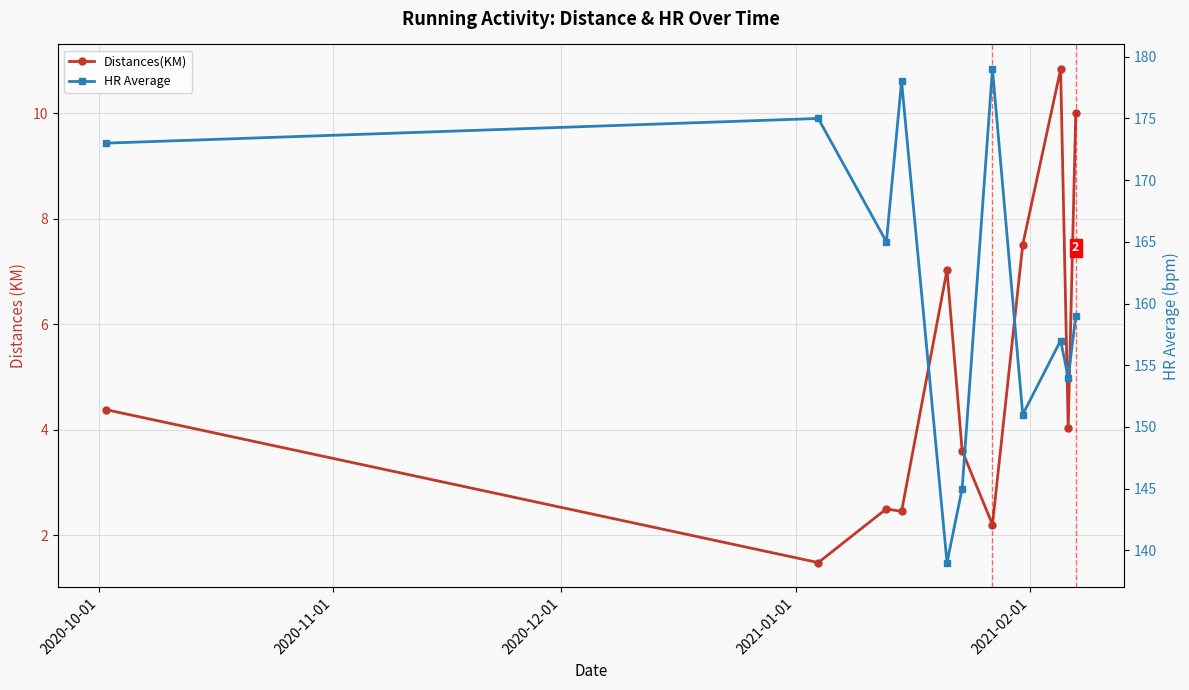

How many data points in HR Average are less than 159?

5